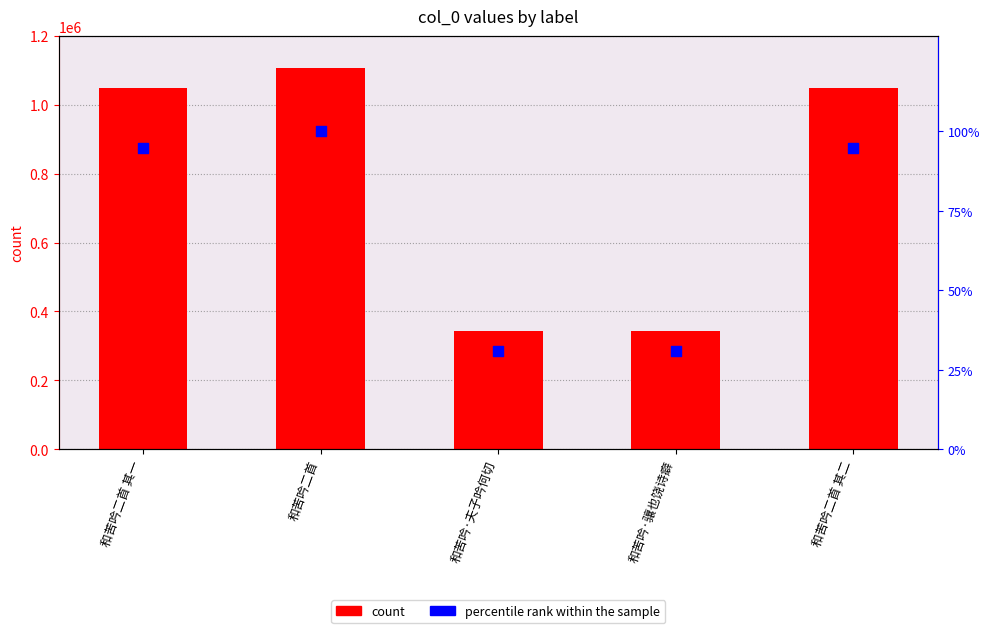

At how many categories does at least one series exceed 226617?

5